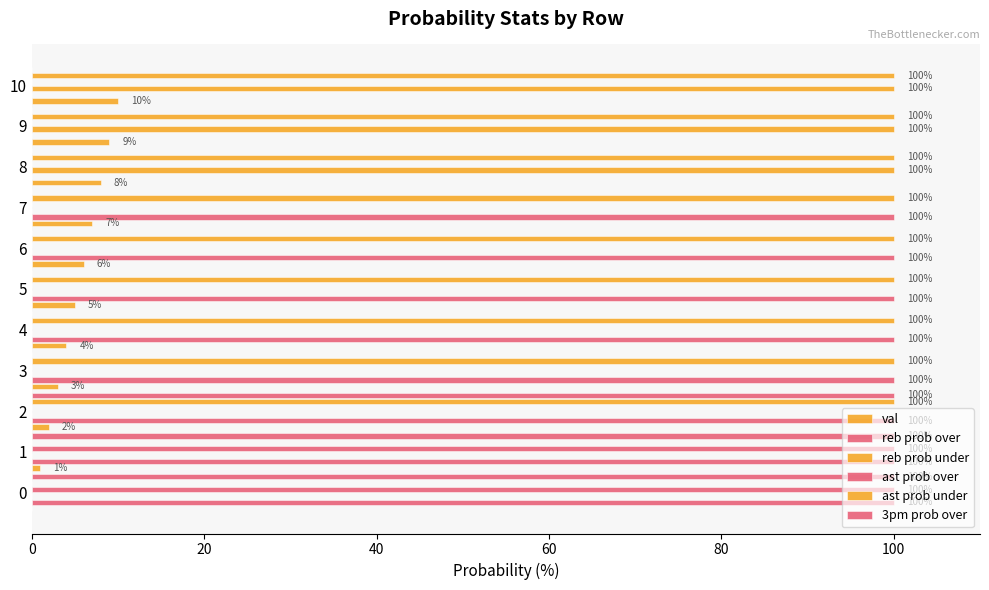

How many positive values does the ast prob over series have?

2